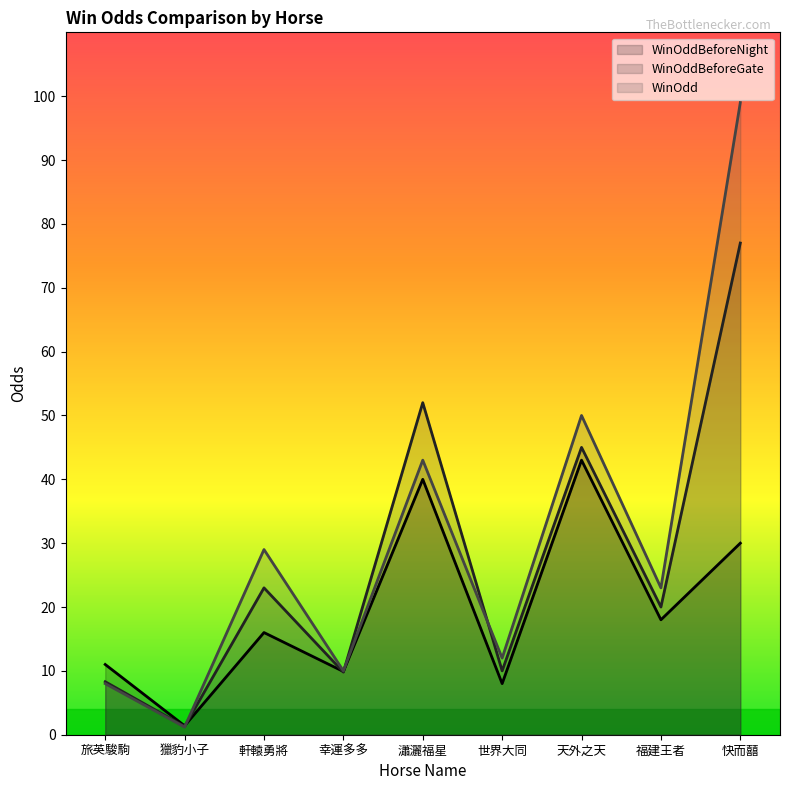

At which category is the sum across all series the highest?

快而囍